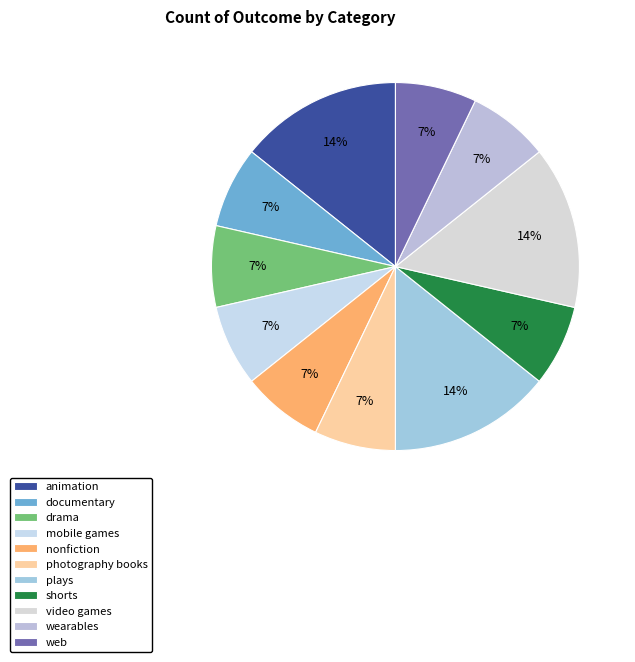

To the nearest percent, what is the average slice percentage?

9%